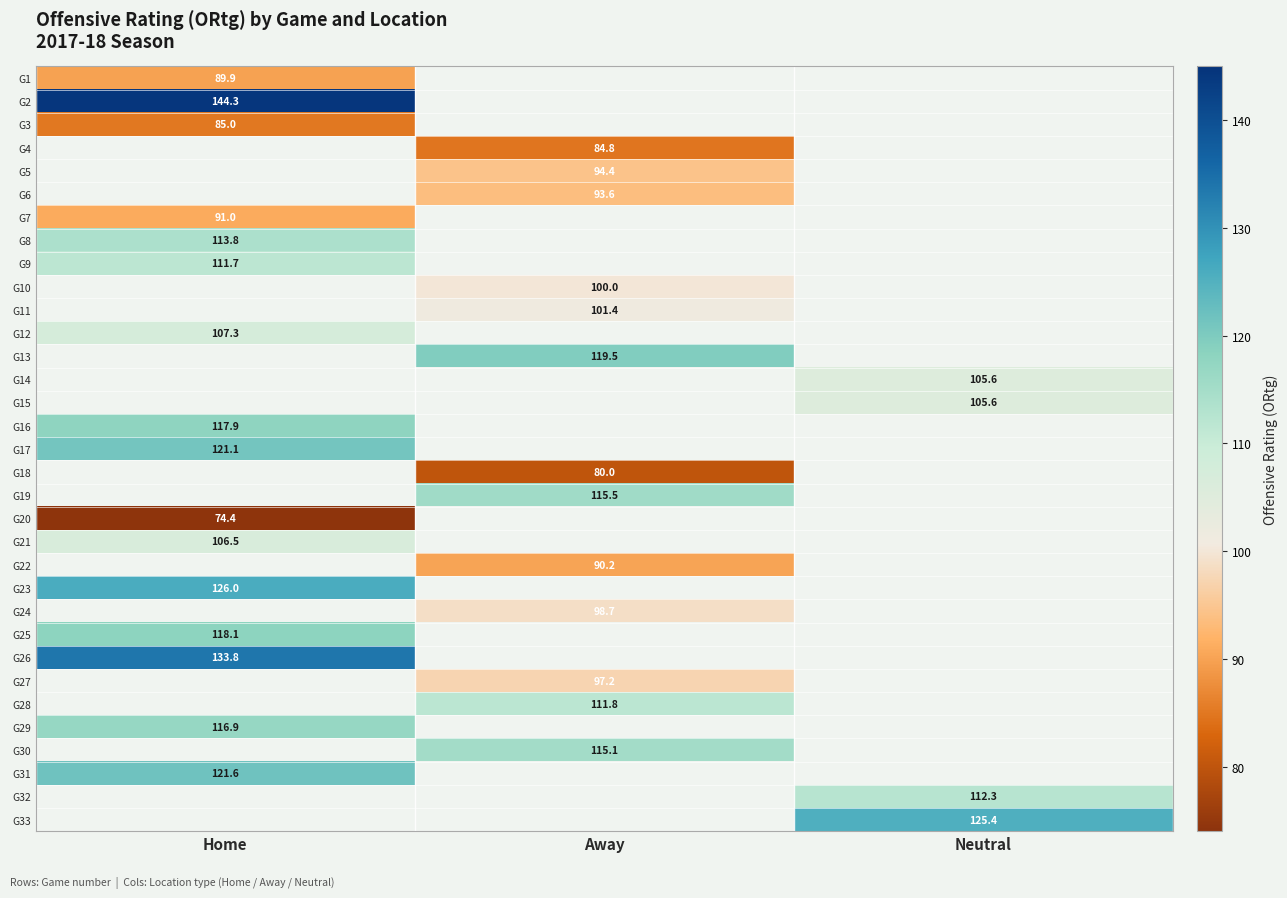

Count the number of categories in the chart.

3